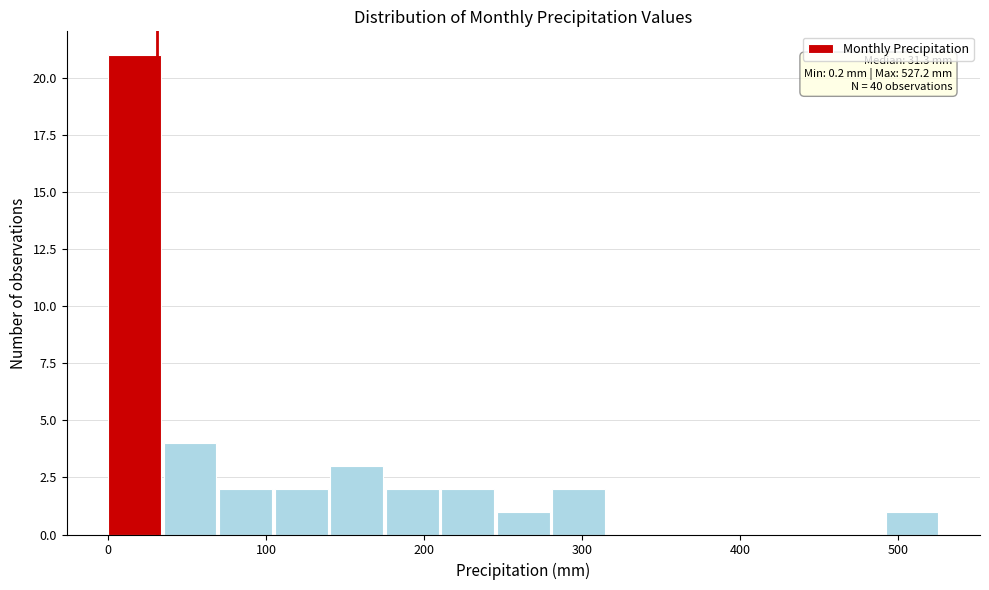

Read against the x-axis, roughly where is the centre of the tallest bar?

20